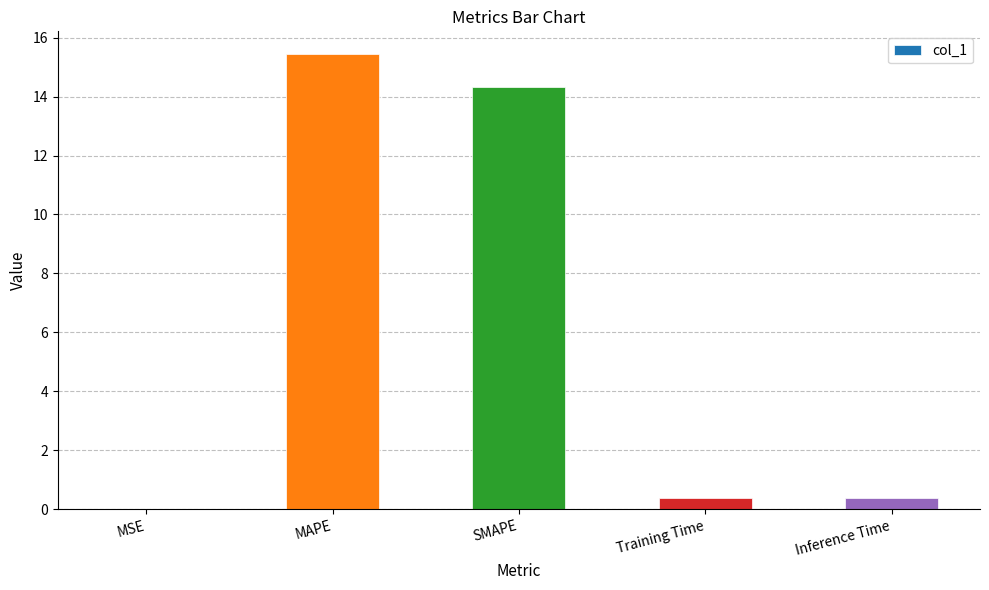

What is the approximate value at Training Time?

0.4